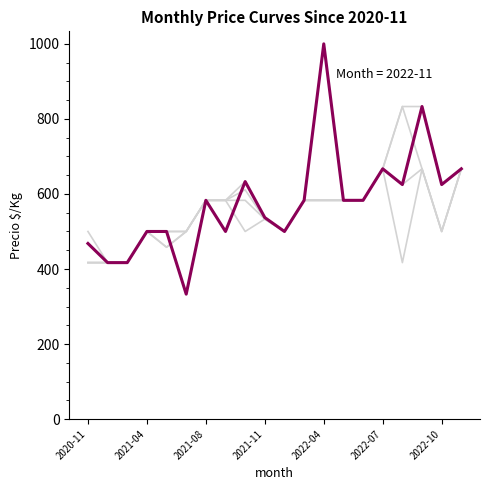

What is the greatest value displayed?

1000